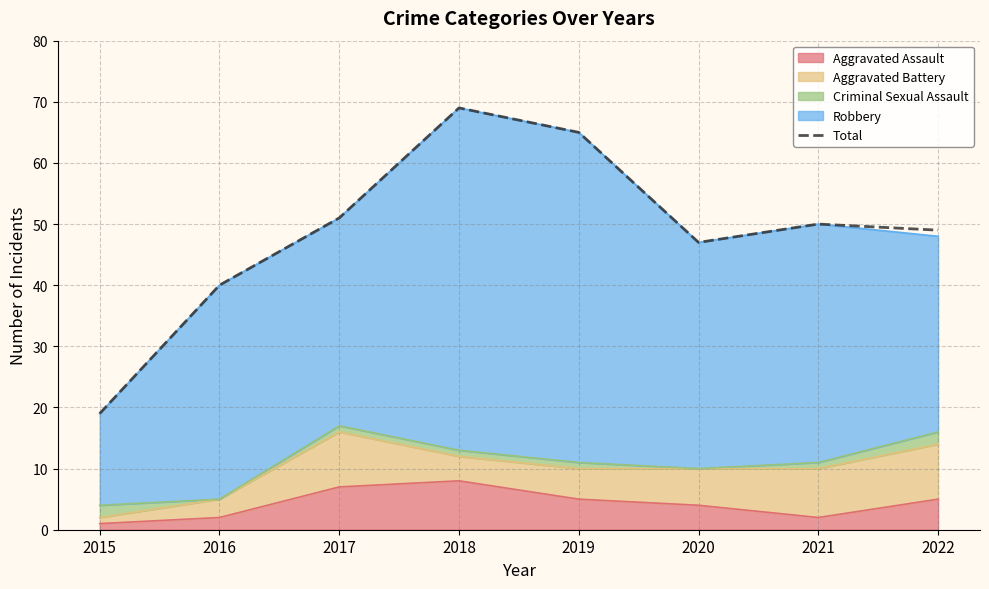

What is the greatest value displayed?

69